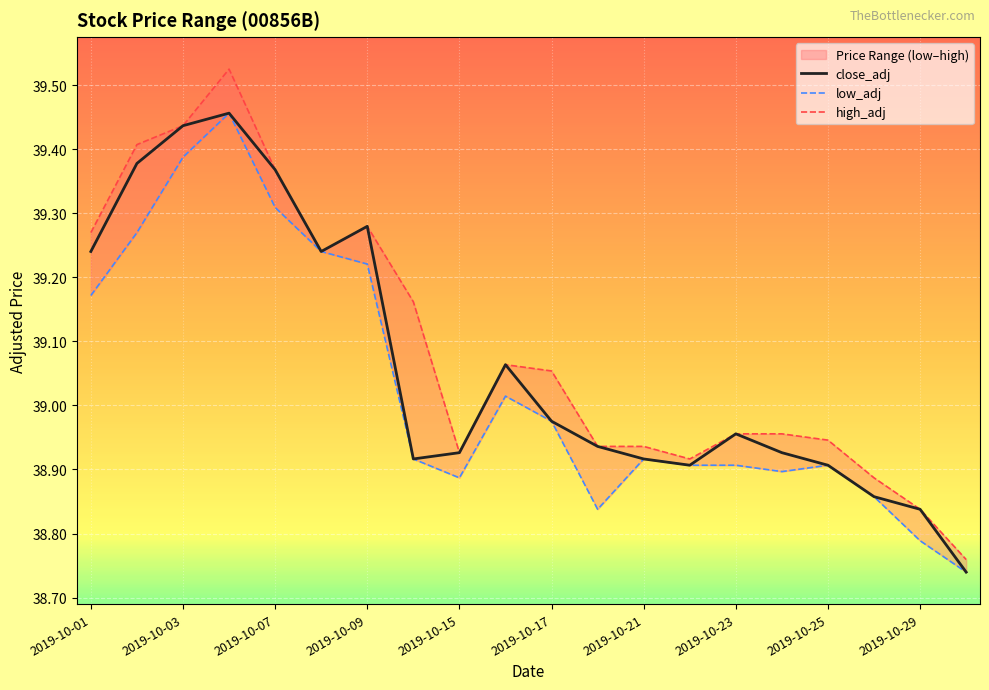

The value of close_adj at 2019-10-25 is 38.9. True or false?

True